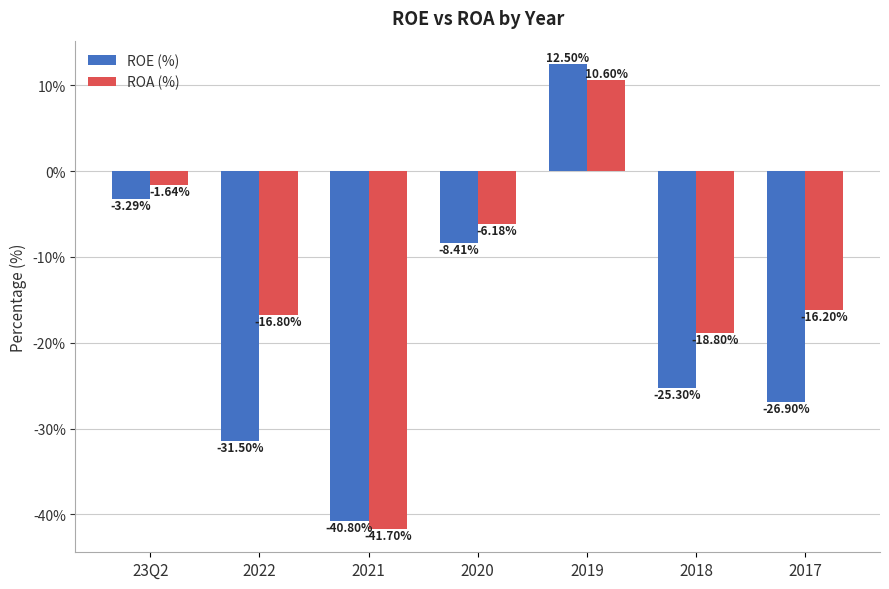

How many values in ROA (%) are above zero?

1